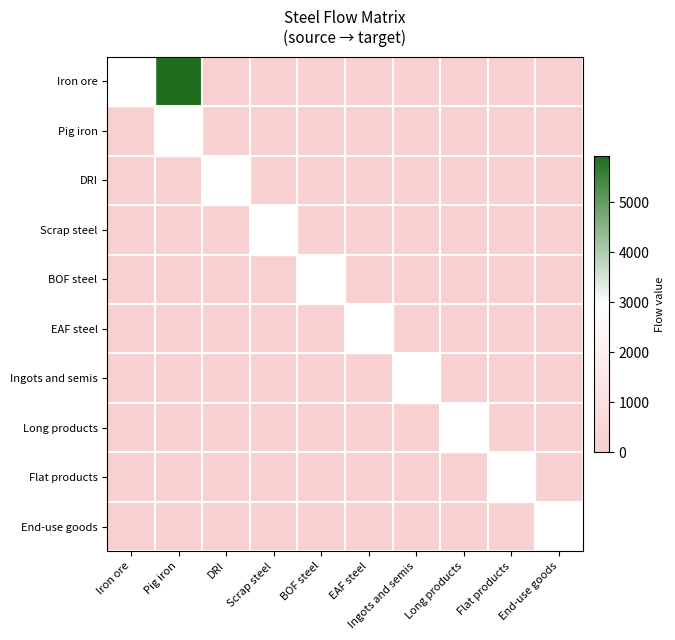

Count the number of data series in this chart.

10